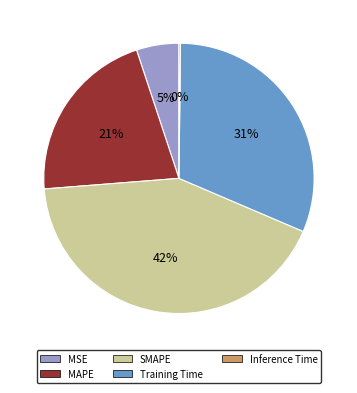

True or false: SMAPE accounts for 57% of the total.

False